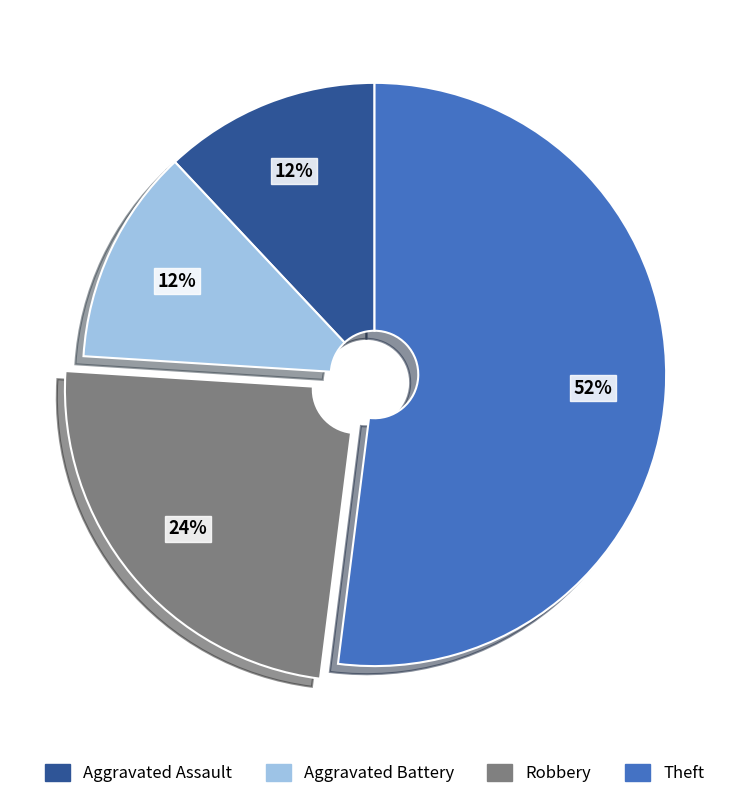

To the nearest percent, what is the difference between the Aggravated Battery and Theft slice percentages?

40%